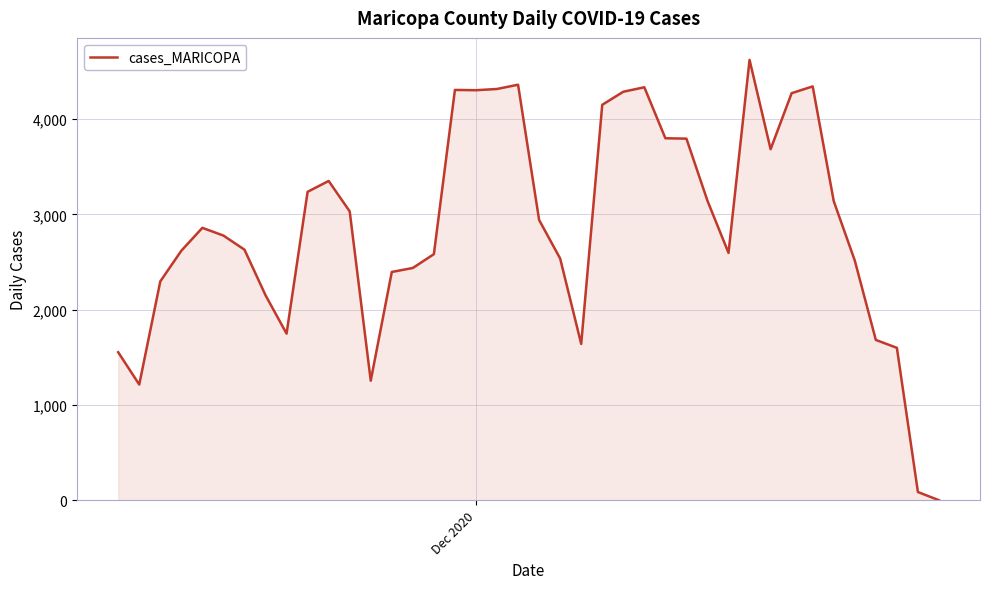

What is the maximum value shown in the chart?

4621